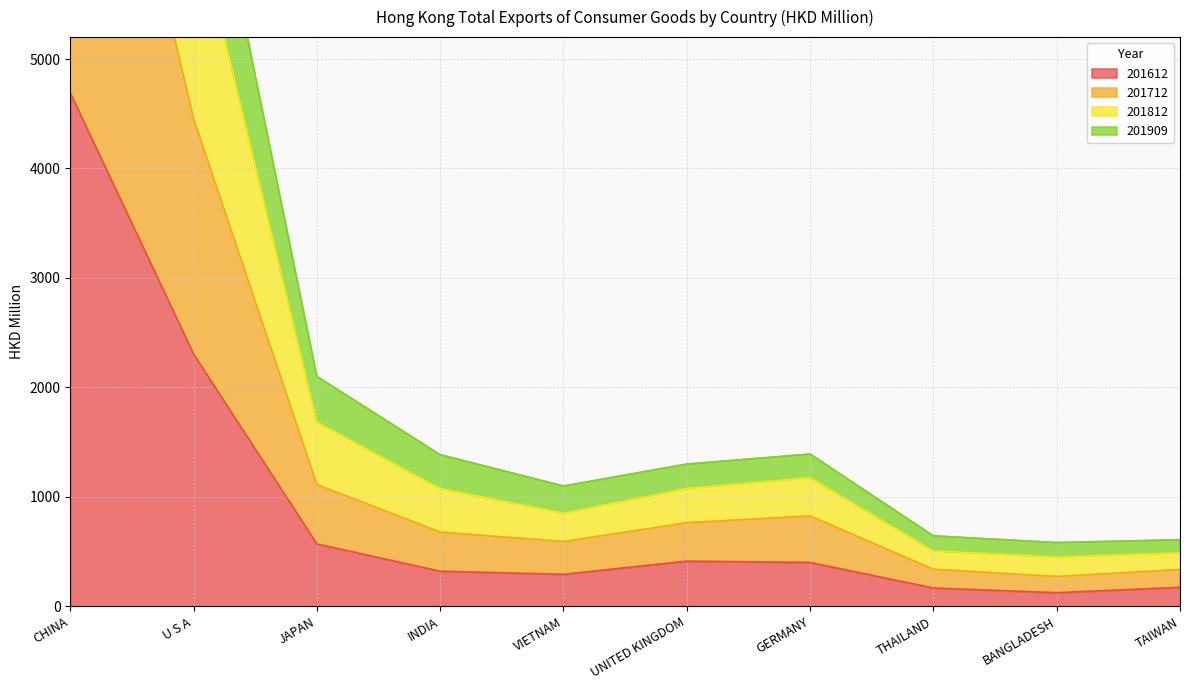

True or false: 201612 has more than 2 interior local peaks.

False